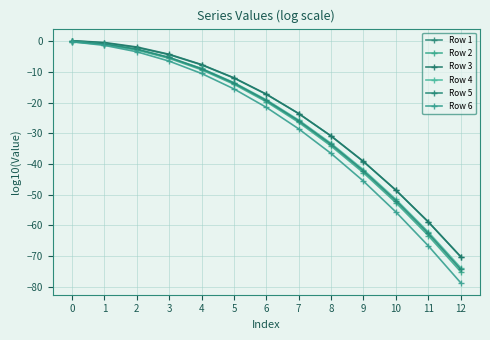

True or false: Row 1 and Row 4 cross at least once.

False